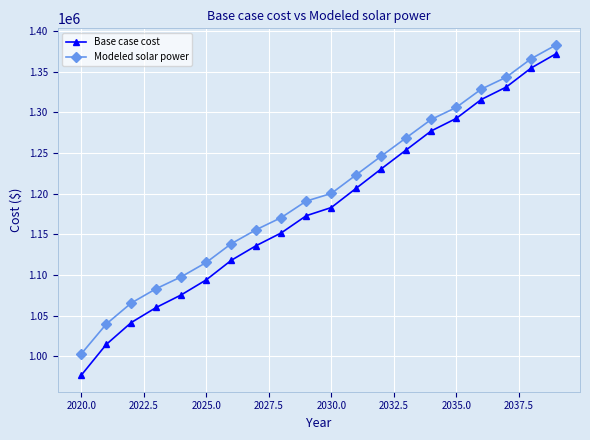

True or false: Modeled solar power has more than 0 points higher than both neighbors.

False